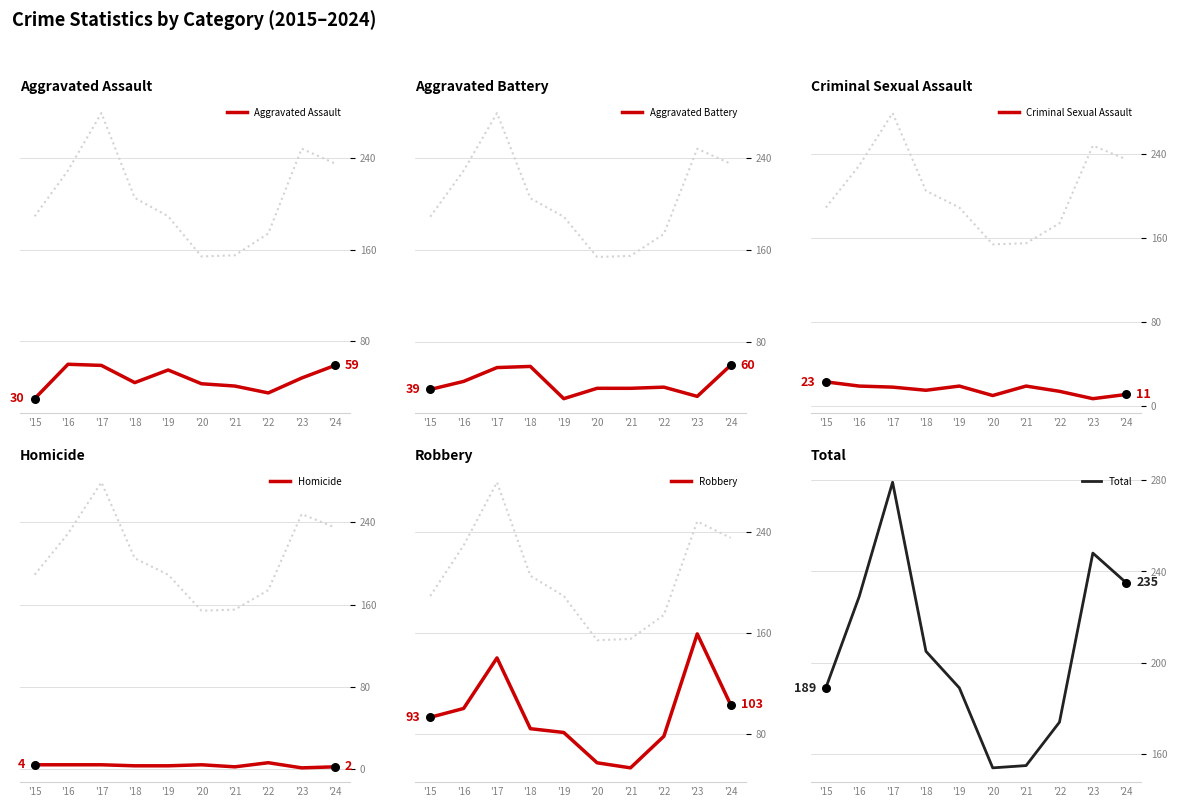

Which series has the largest Y range (max minus min)?

Total